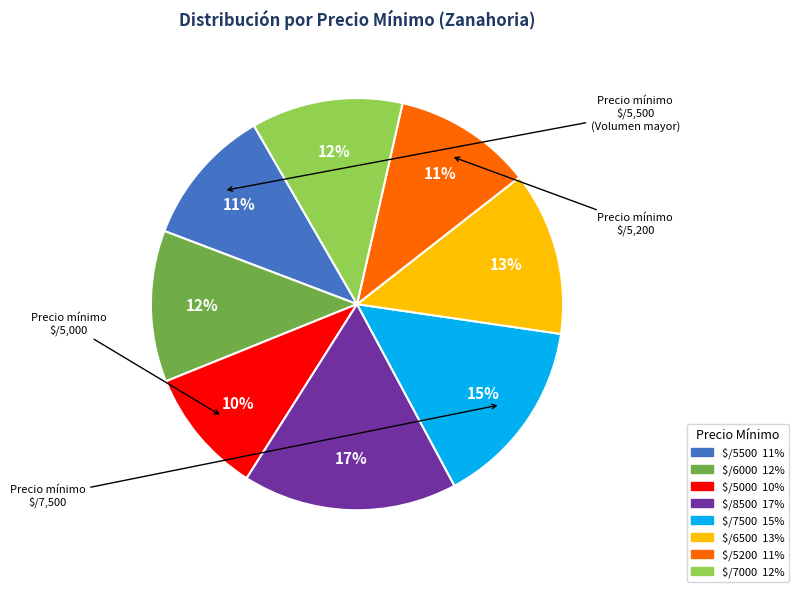

Count the number of slices in the pie.

8